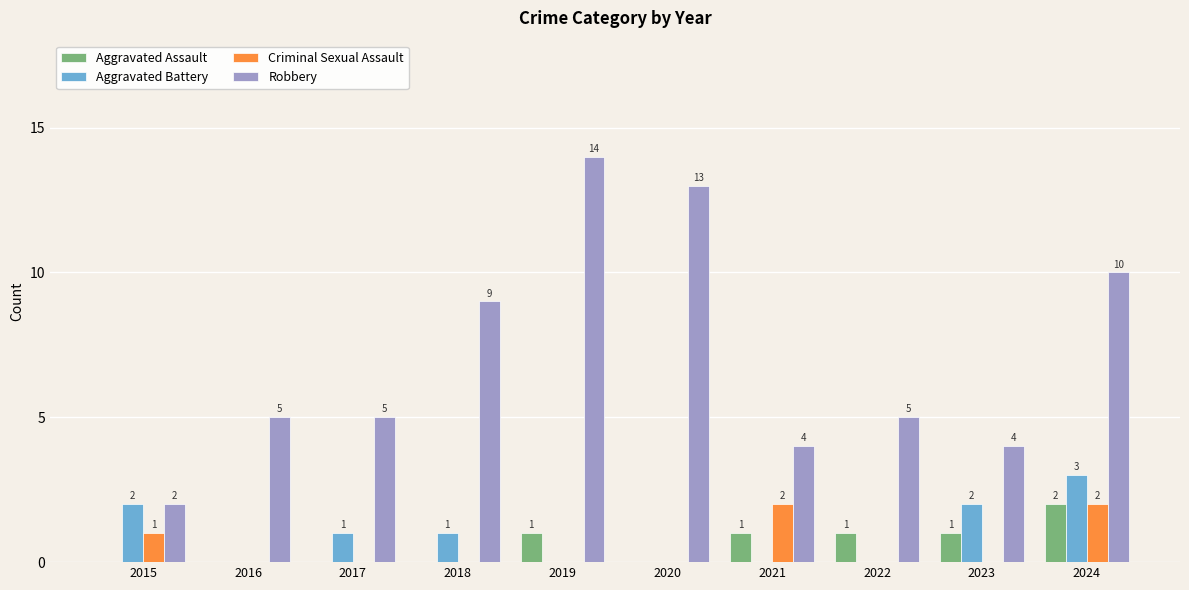

At which label does Aggravated Assault reach its peak?

2024